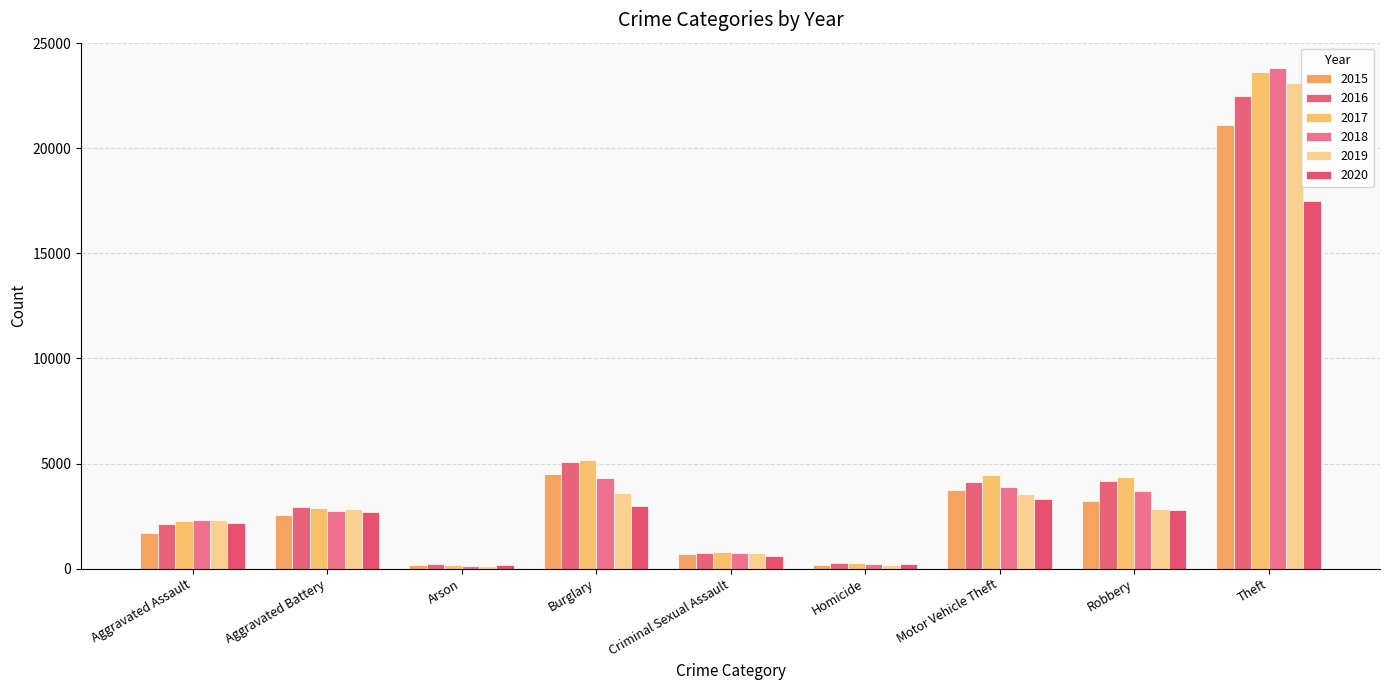

Reading left to right, extract all data points from this chart.

2015: Aggravated Assault=1684	Aggravated Battery=2558	Arson=160	Burglary=4511	Criminal Sexual Assault=683	Homicide=161	Motor Vehicle Theft=3752	Robbery=3231	Theft=21085
2016: Aggravated Assault=2133	Aggravated Battery=2936	Arson=209	Burglary=5059	Criminal Sexual Assault=737	Homicide=252	Motor Vehicle Theft=4126	Robbery=4181	Theft=22473
2017: Aggravated Assault=2252	Aggravated Battery=2903	Arson=183	Burglary=5178	Criminal Sexual Assault=812	Homicide=246	Motor Vehicle Theft=4470	Robbery=4343	Theft=23649
2018: Aggravated Assault=2327	Aggravated Battery=2759	Arson=125	Burglary=4303	Criminal Sexual Assault=752	Homicide=205	Motor Vehicle Theft=3887	Robbery=3716	Theft=23834
2019: Aggravated Assault=2307	Aggravated Battery=2833	Arson=134	Burglary=3605	Criminal Sexual Assault=763	Homicide=190	Motor Vehicle Theft=3568	Robbery=2843	Theft=23109
2020: Aggravated Assault=2191	Aggravated Battery=2711	Arson=150	Burglary=2982	Criminal Sexual Assault=620	Homicide=223	Motor Vehicle Theft=3307	Robbery=2799	Theft=17497